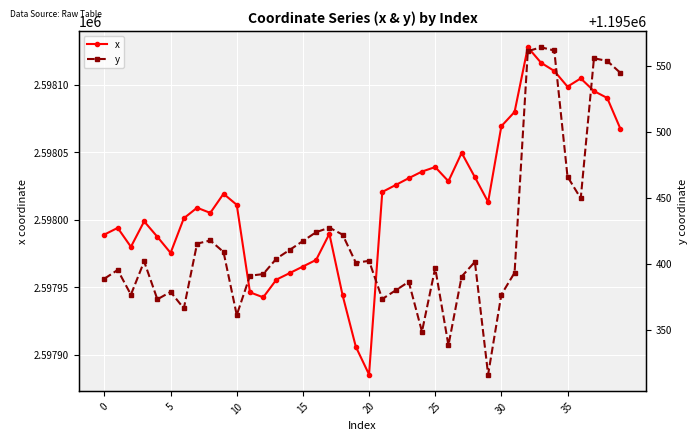

True or false: x has more than 0 interior local peaks.

True